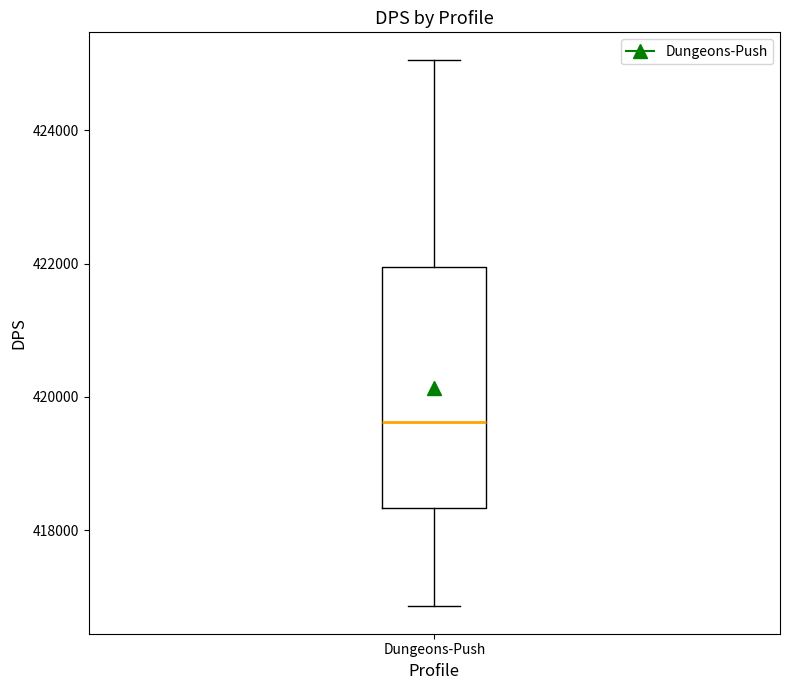

Where is the upper edge of the box for Dungeons-Push on the y-axis? The values are not printed on the chart, so give them approximately, as read against the axis.

422000